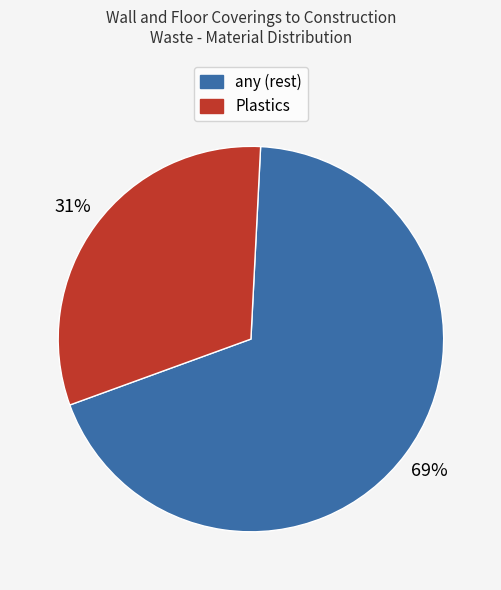

Rank the categories by value from highest to lowest.

any (rest), Plastics